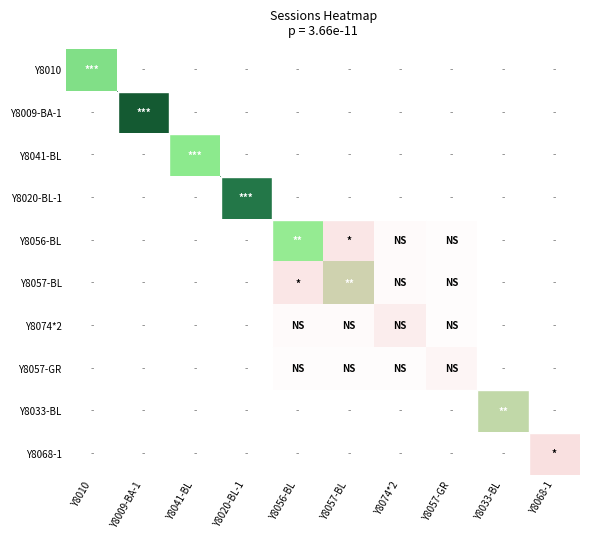

Rank the series by their maximum value, from highest to lowest.

Y8009-BA-1, Y8020-BL-1, Y8010, Y8041-BL, Y8056-BL, Y8033-BL, Y8057-BL, Y8068-1, Y8074*2, Y8057-GR